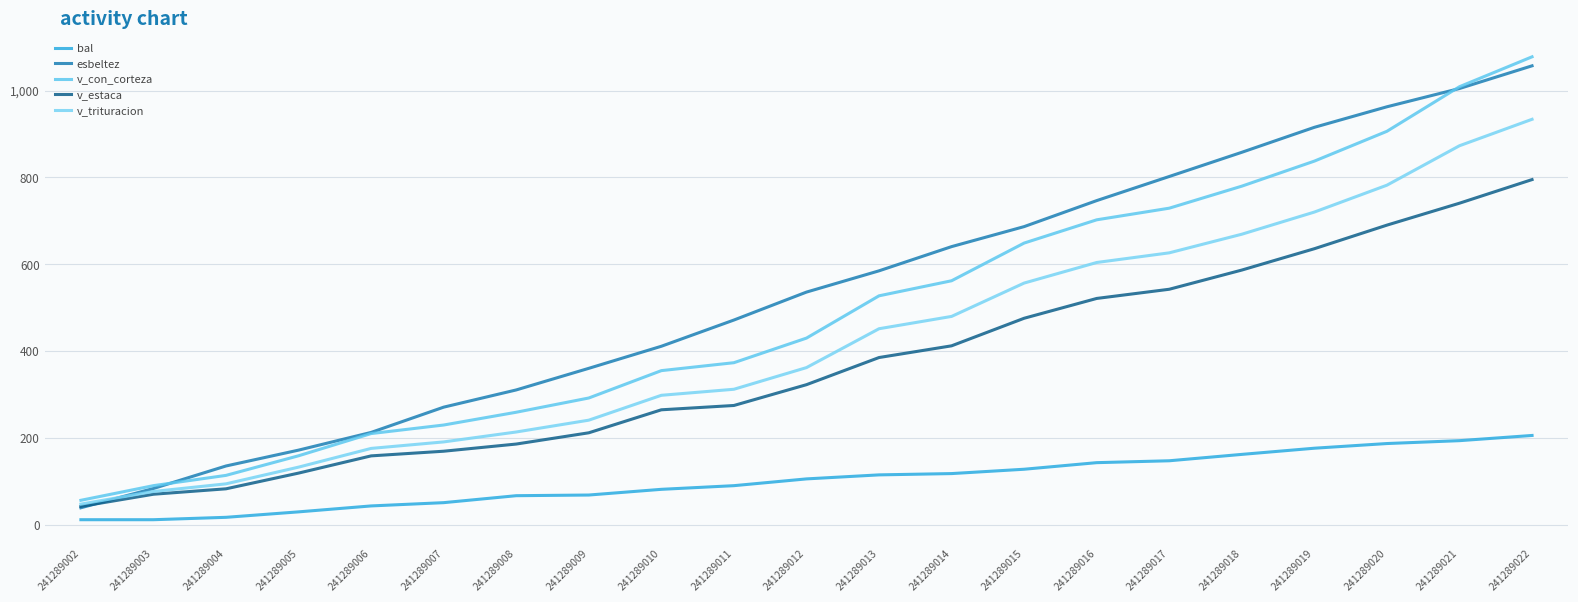

List the labels in order of v_estaca value, smallest first.

241289002, 241289003, 241289004, 241289005, 241289006, 241289007, 241289008, 241289009, 241289010, 241289011, 241289012, 241289013, 241289014, 241289015, 241289016, 241289017, 241289018, 241289019, 241289020, 241289021, 241289022